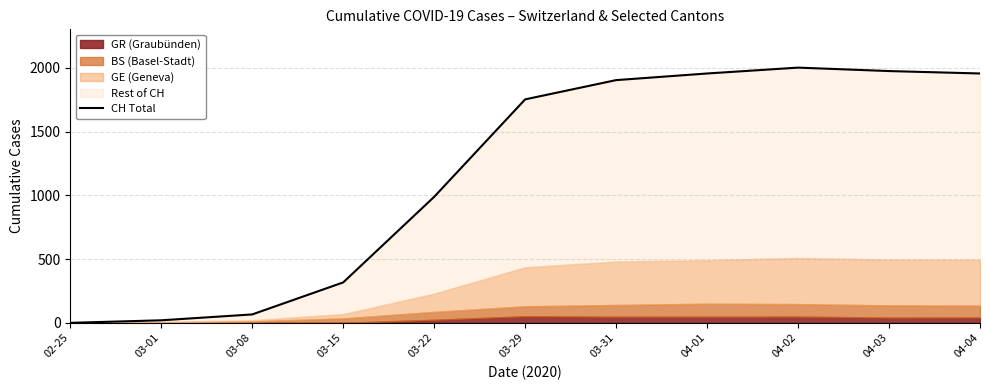

What is the sum of all values?

12931